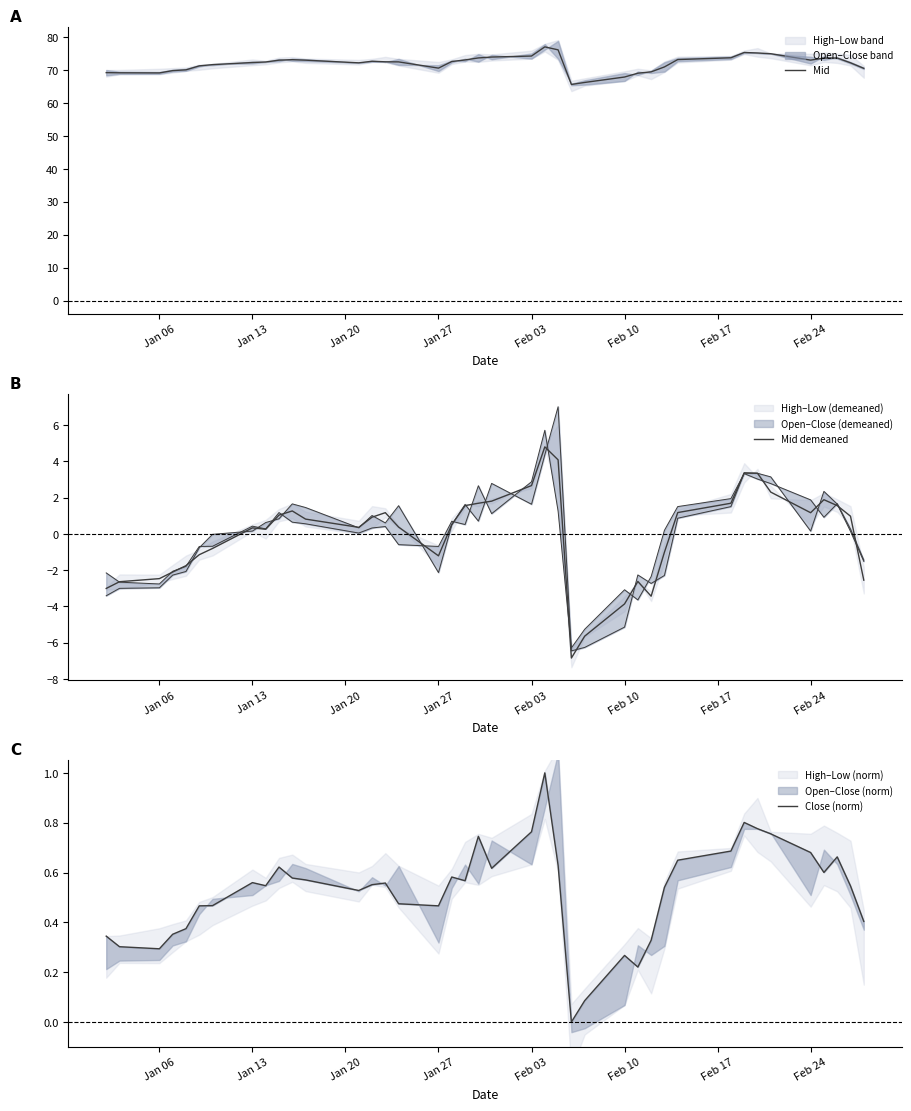

Reading right to left, transcribe all the data shown in this chart.

Mid: 70.5	72.2	73.7	73.6	73.0	75.0	75.2	75.3	73.7	73.2	71.0	69.5	69.1	67.9	66.2	65.6	76.1	77.0	74.3	74.0	73.7	73.1	72.6	70.6	72.5	72.5	72.7	72.2	73.0	73.2	73.0	72.5	72.3	71.7	71.3	70.1	69.8	69.1	69.2	69.2
Mid demeaned: -2.6	1.0	1.6	1.9	1.2	2.3	3.3	3.4	1.7	1.2	-1.0	-3.4	-2.6	-3.9	-5.6	-6.9	4.1	4.8	2.7	1.8	1.7	1.6	0.5	-1.2	0.4	1.2	0.9	0.4	0.8	1.3	1.0	0.3	0.3	-0.8	-1.1	-1.8	-2.1	-2.5	-2.6	-3.0
Close (norm): 0.4	0.5	0.7	0.6	0.7	0.8	0.8	0.8	0.7	0.6	0.5	0.3	0.2	0.3	0.1	0.0	0.6	1.0	0.8	0.6	0.7	0.6	0.6	0.5	0.5	0.6	0.6	0.5	0.6	0.6	0.6	0.5	0.6	0.5	0.5	0.4	0.4	0.3	0.3	0.3